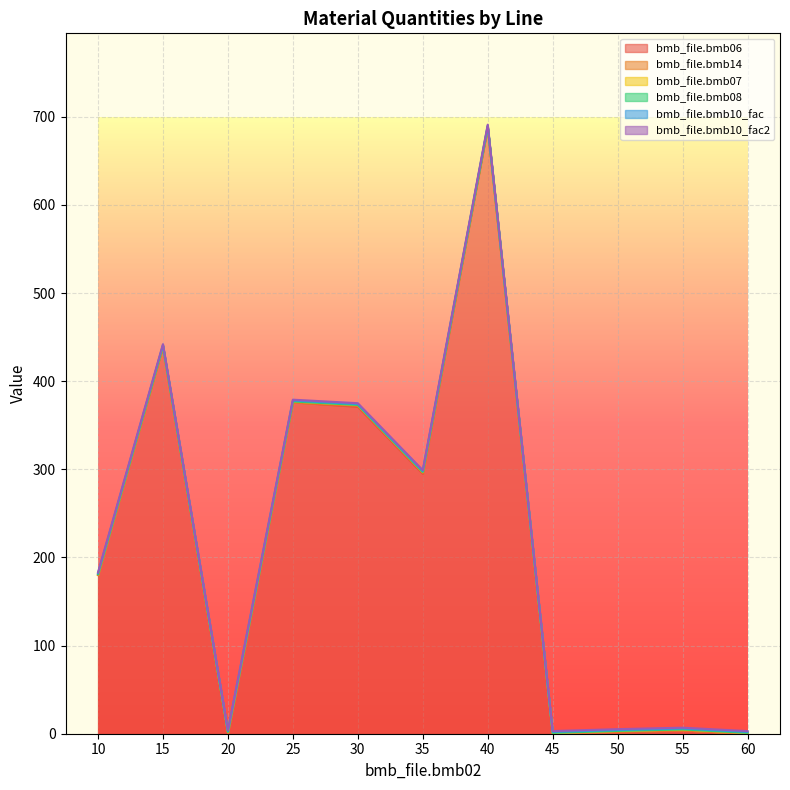

True or false: bmb_file.bmb10_fac and bmb_file.bmb07 cross at least once.

False